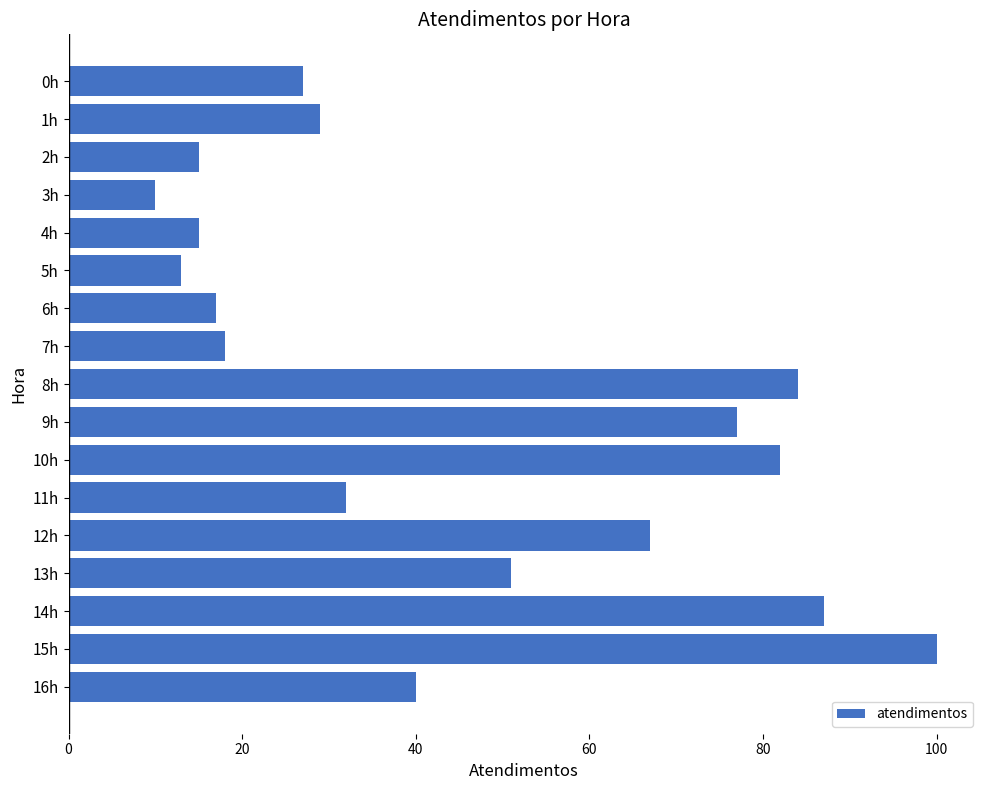

What is the change in value from 7h to 10h?

+64